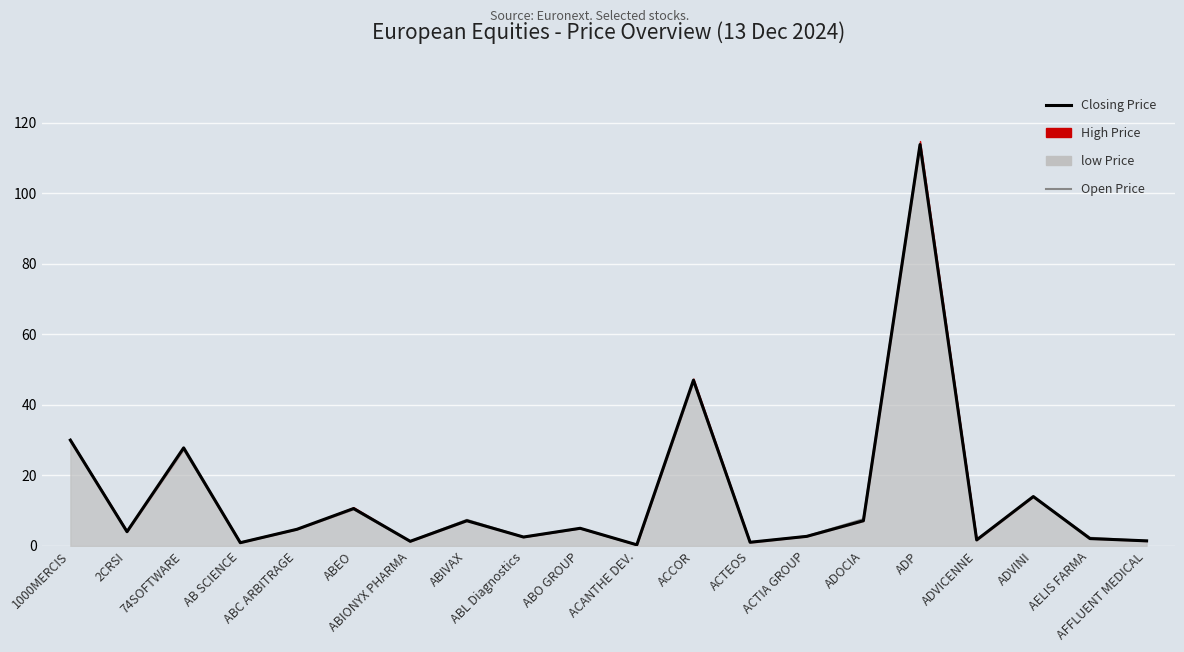

In Open Price, how many points are higher than both neighbors (excluding endpoints)?

7